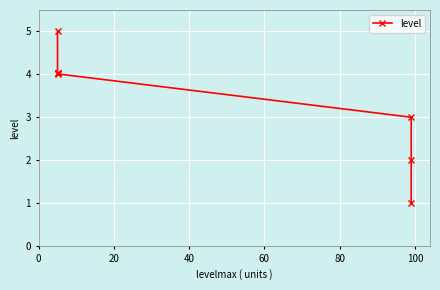

What is the minimum value shown in the chart?

1.0